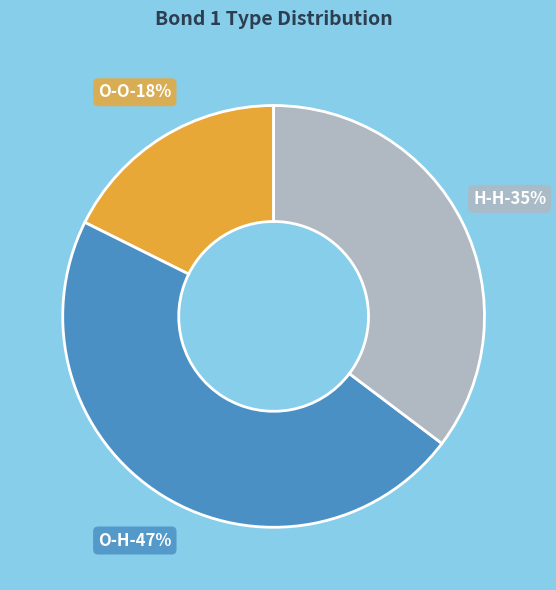

What percentage do H-H and O-H together represent?

82.4%